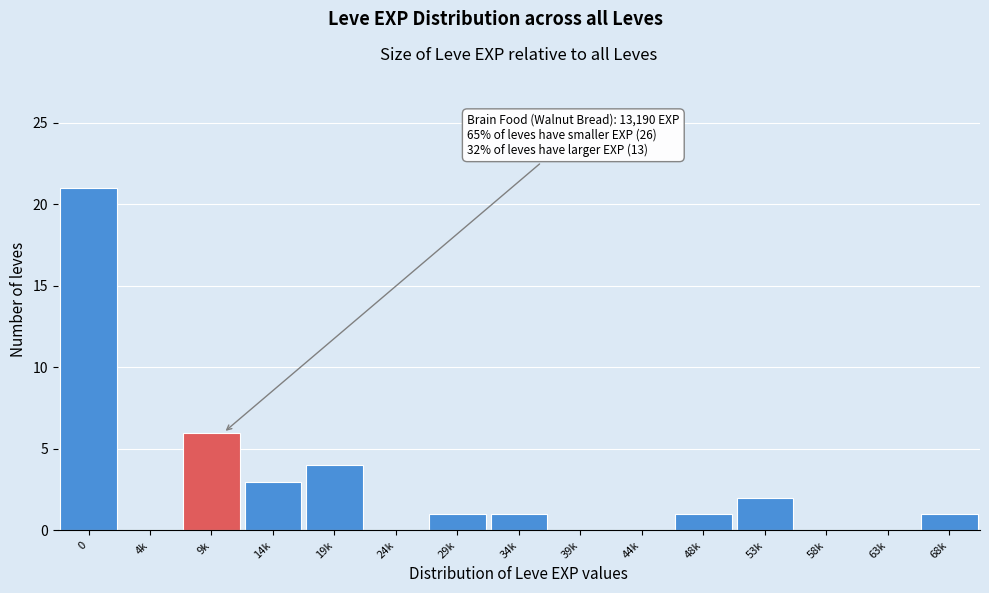

Reading right to left, transcribe all the data shown in this chart.

68k=1	63k=0	58k=0	53k=2	48k=1	44k=0	39k=0	34k=1	29k=1	24k=0	19k=4	14k=3	9k=6	4k=0	0=21